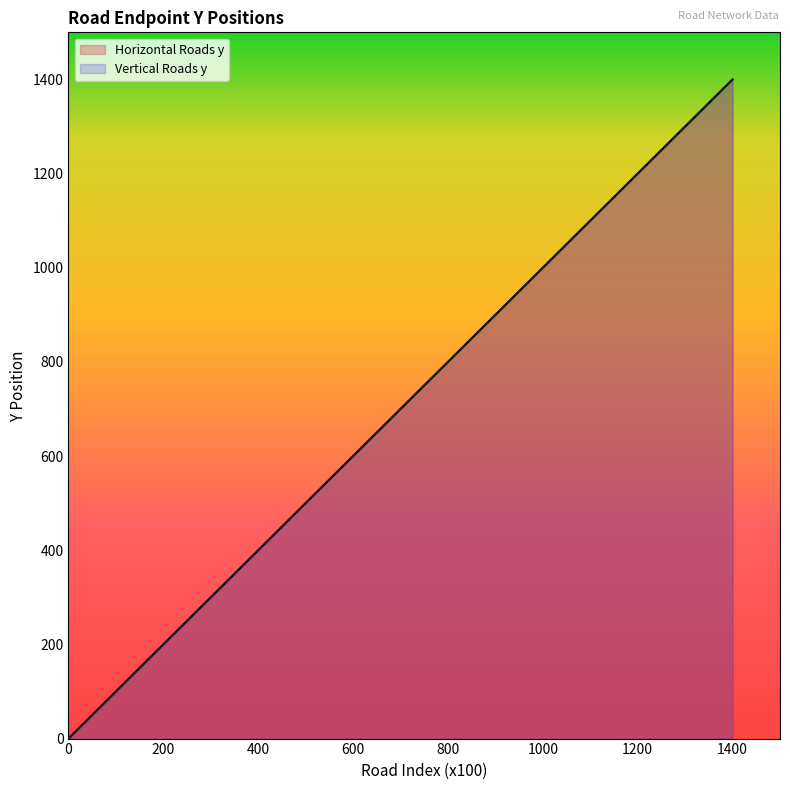

What is the total value across all series at 1300?

2600